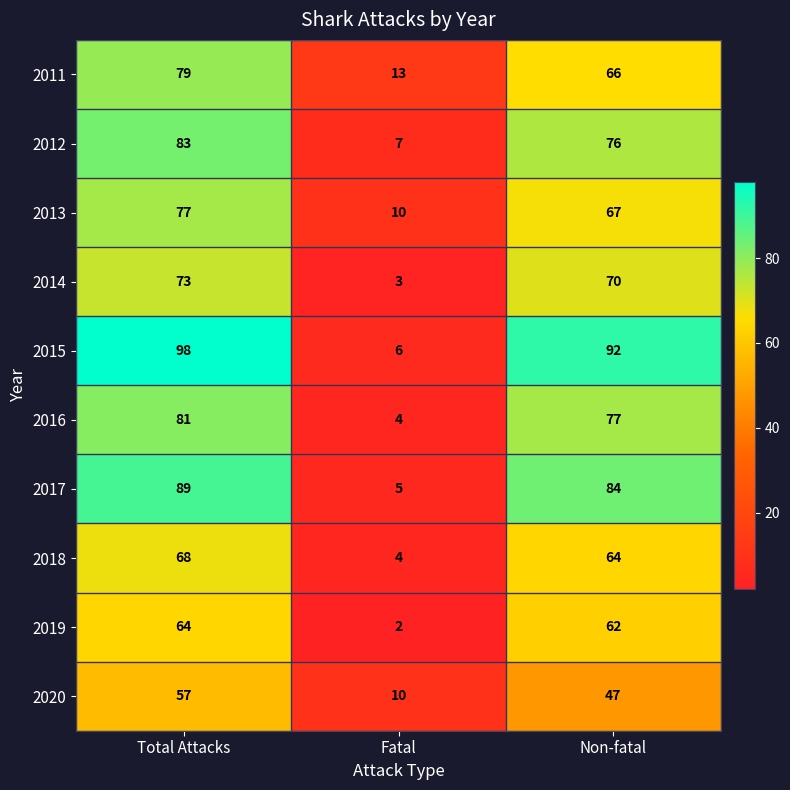

Is it true that 2018 equals 26 at Total Attacks?

False